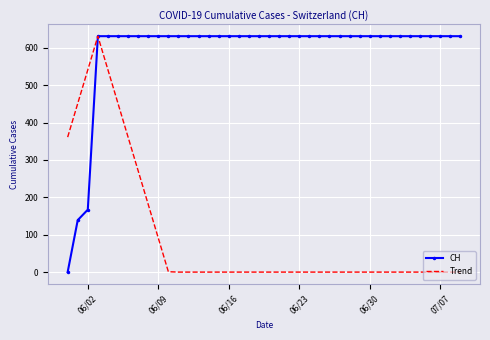

What is the greatest value displayed?

631